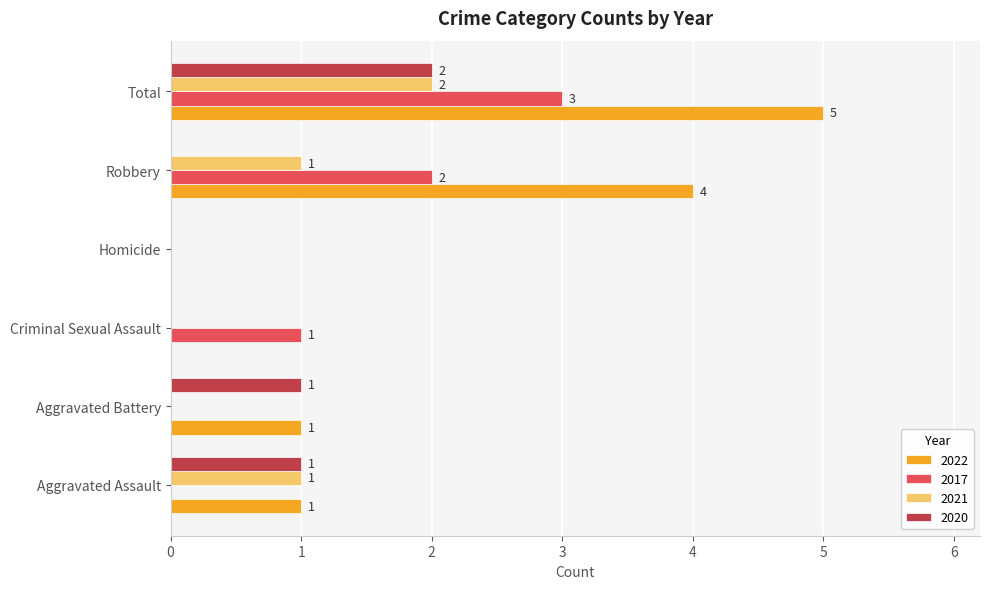

Which series changed the most between Criminal Sexual Assault and Robbery?

2022